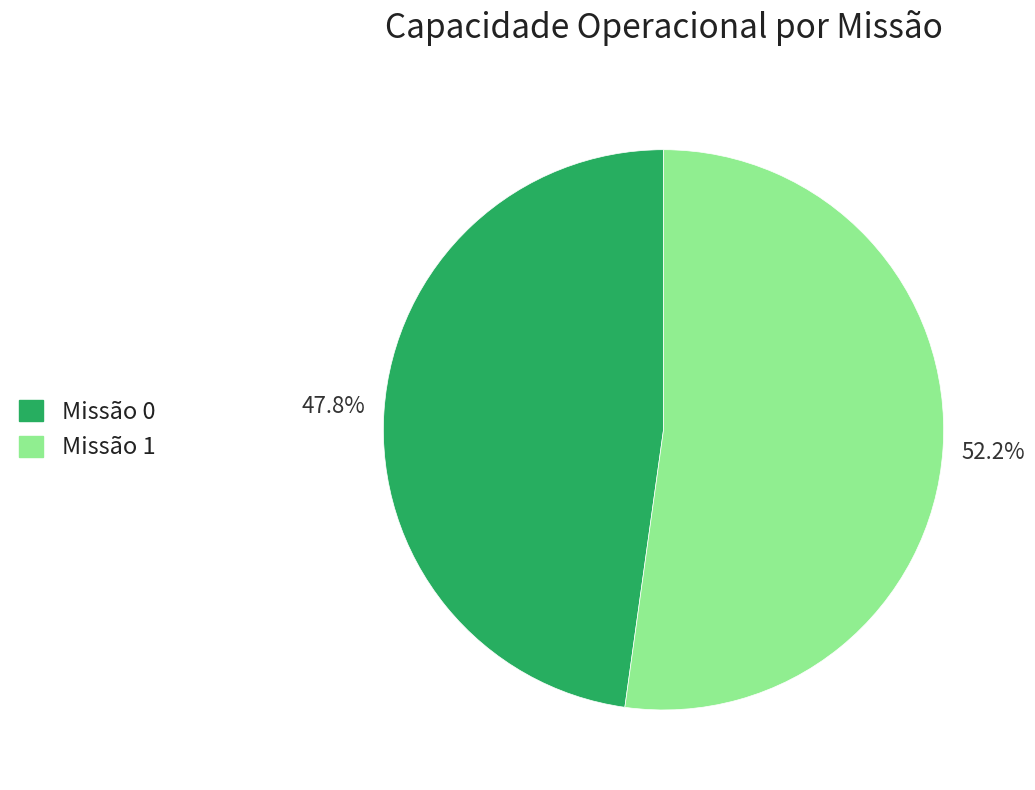

Count the number of slices in the pie.

2